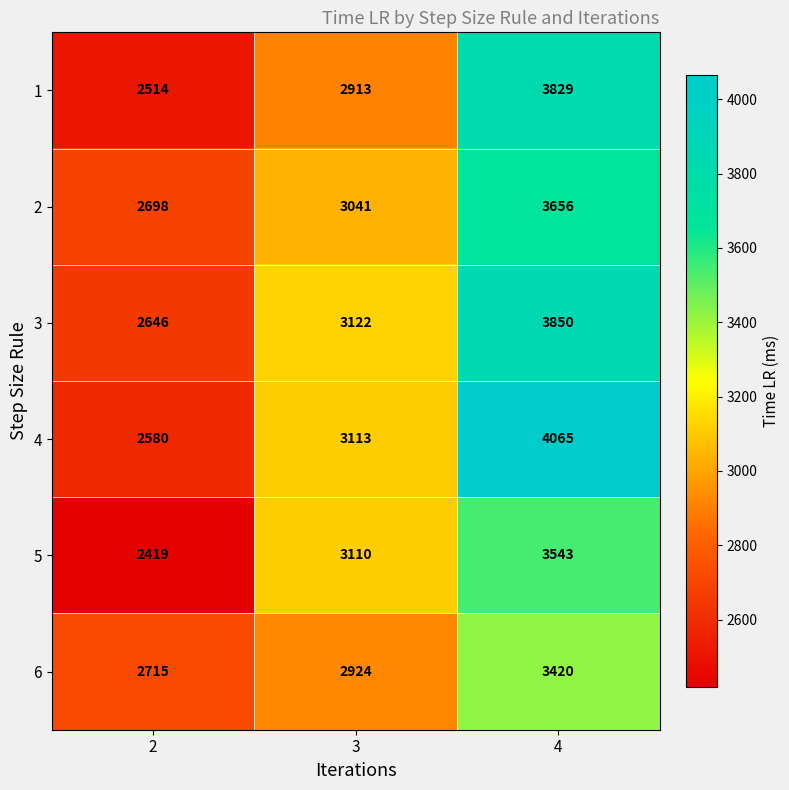

What is the total value across all series at 4?

22363